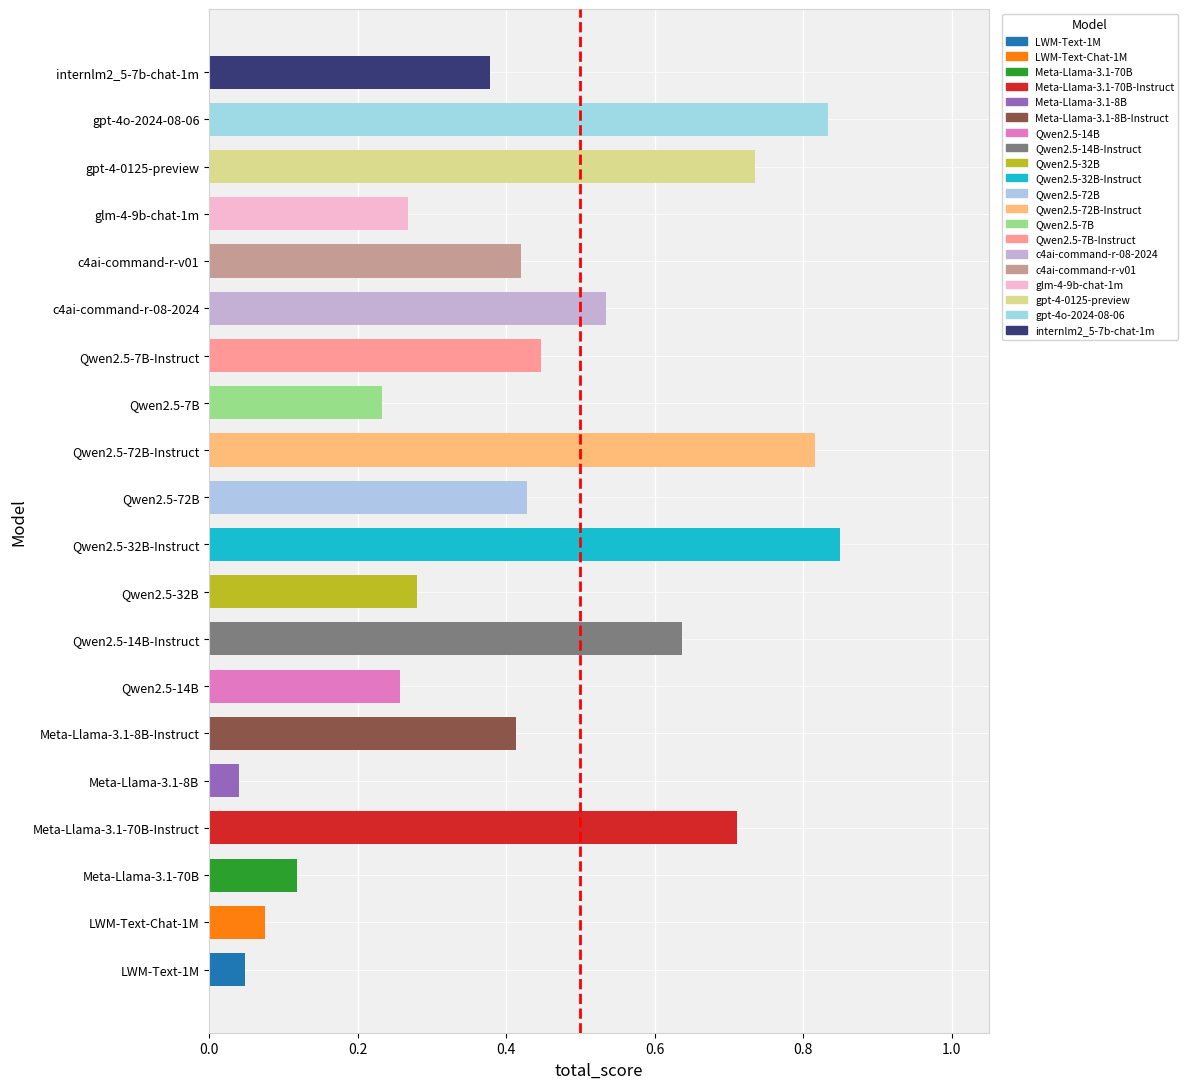

The value at Meta-Llama-3.1-8B-Instruct is 0.6. True or false?

False